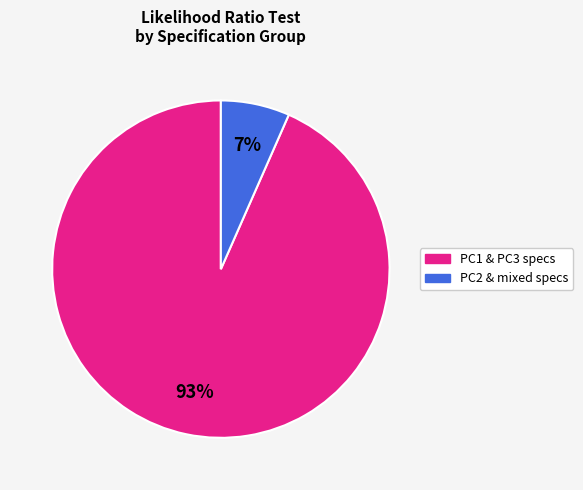

Is there a majority slice in this chart?

Yes